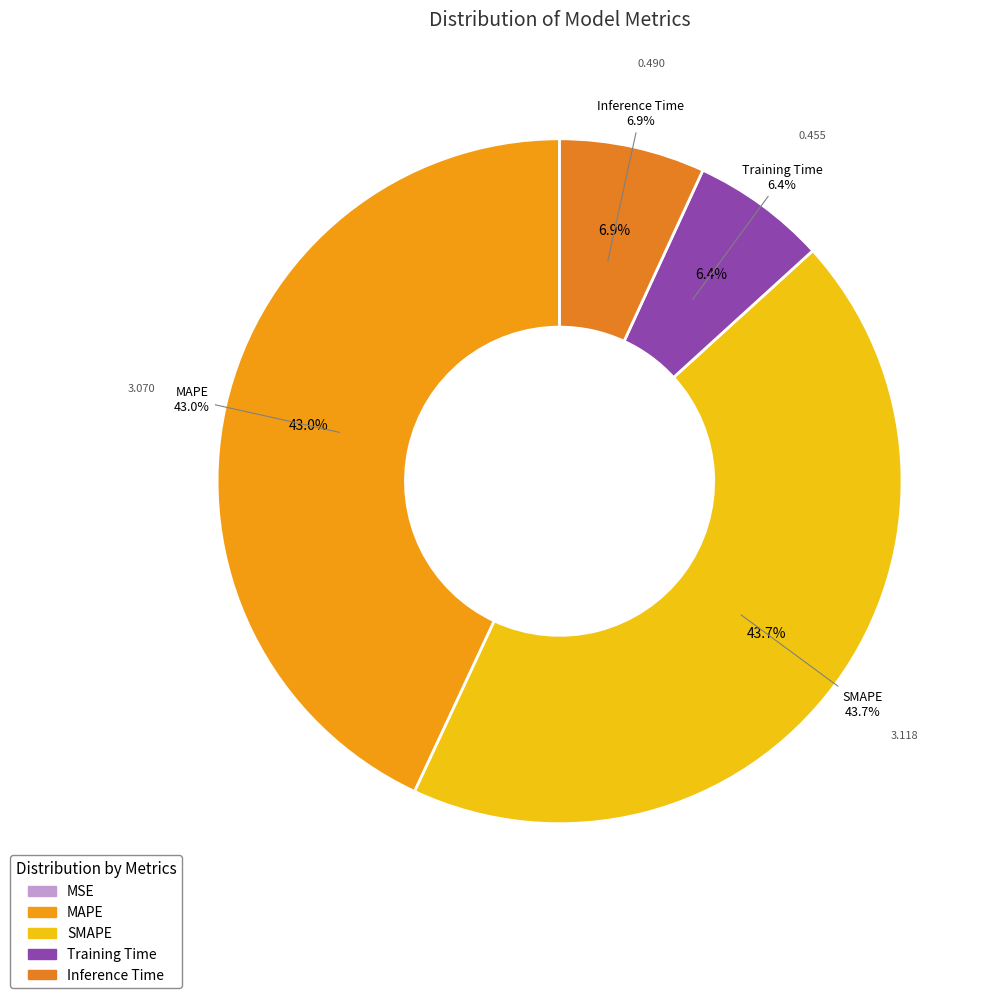

Is there any slice that represents more than half of the pie?

No